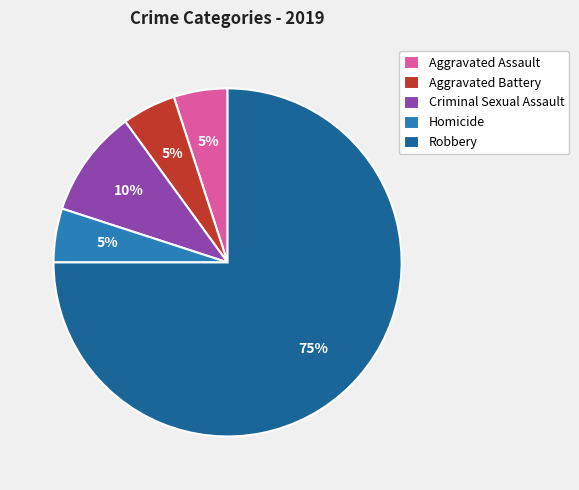

Count the number of slices in the pie.

5